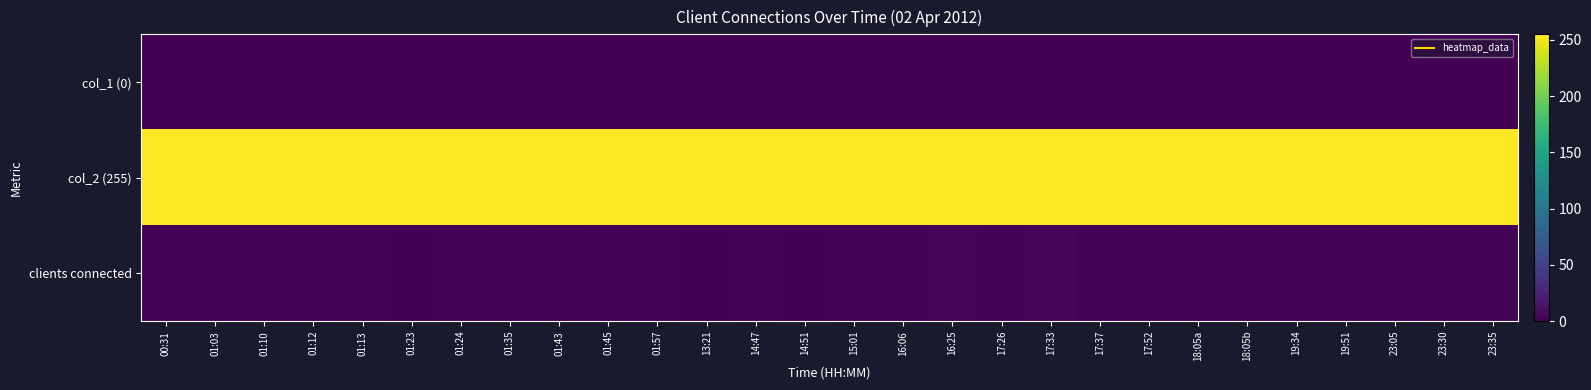

At which category does the chart reach its minimum across all series?

00:31